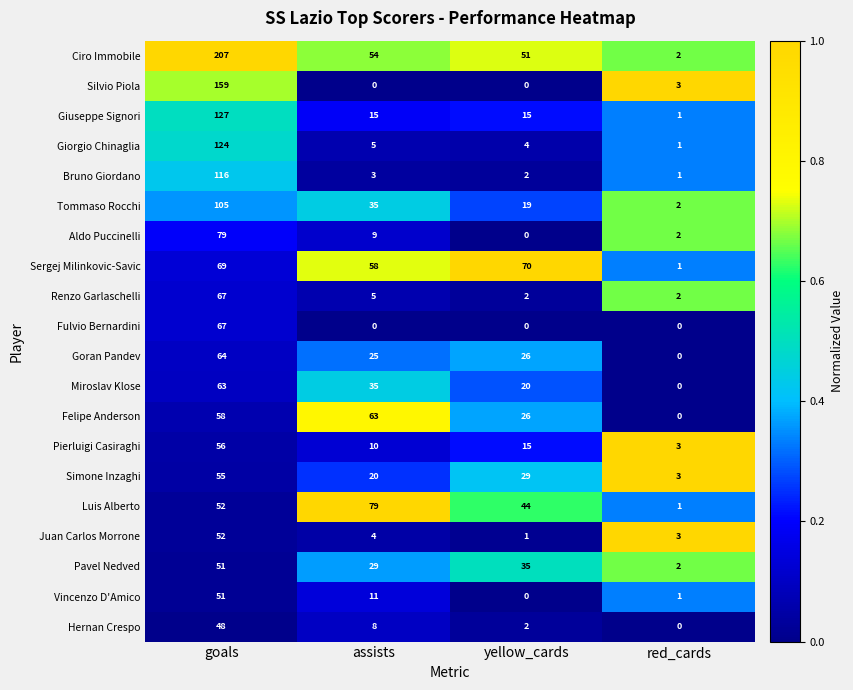

The Hernan Crespo series shows 2 at yellow_cards. True or false?

True